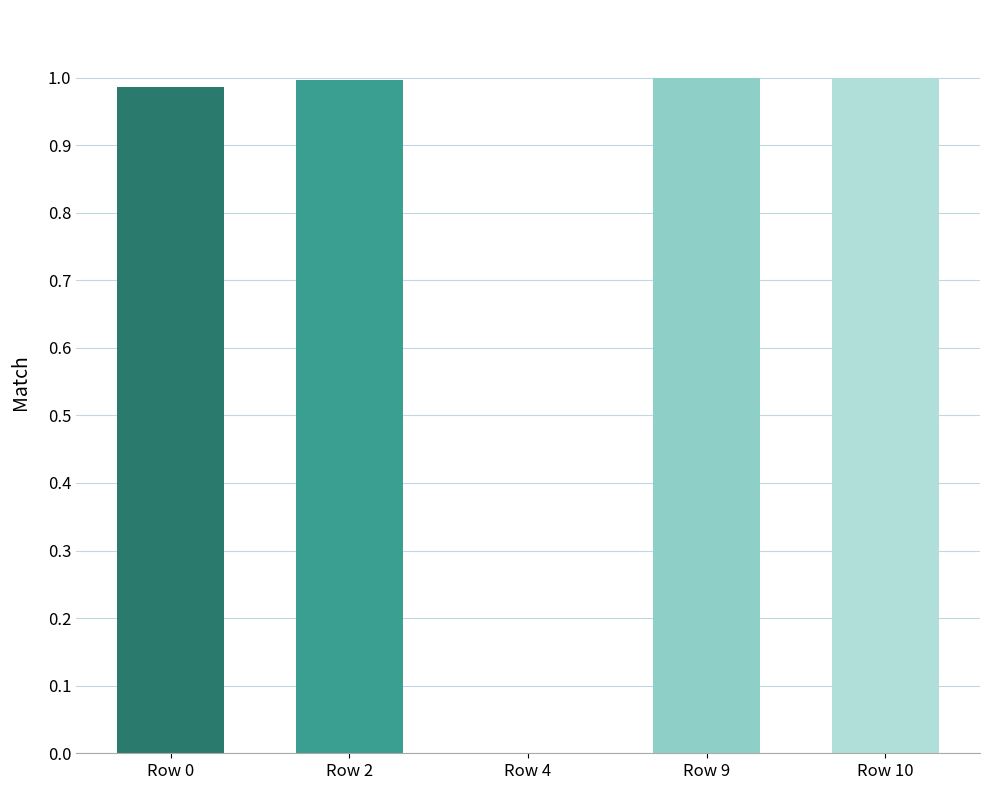

How many categories are shown in the chart?

5